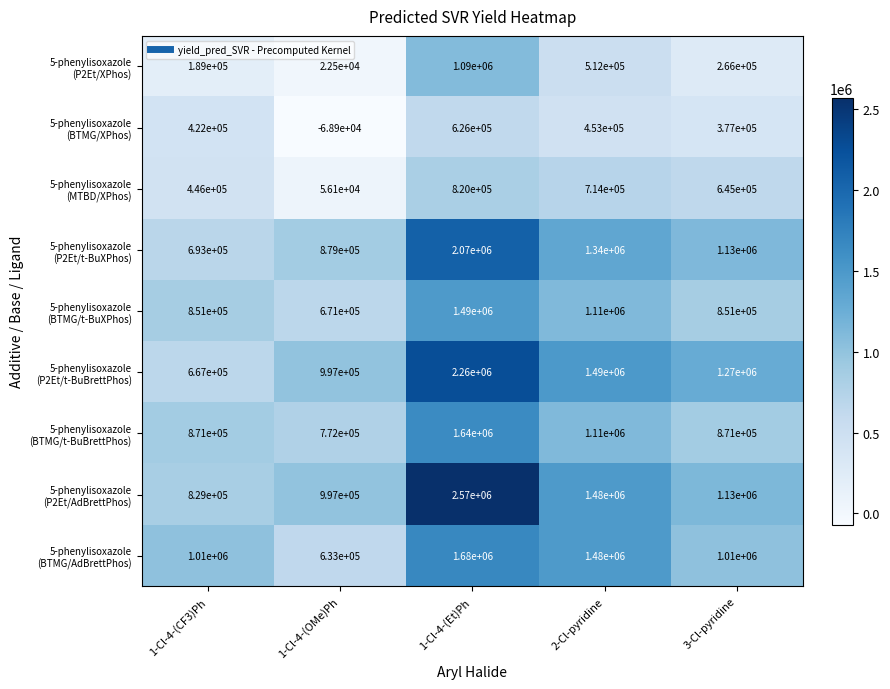

Which label corresponds to the largest value in the chart?

1-Cl-4-(Et)Ph